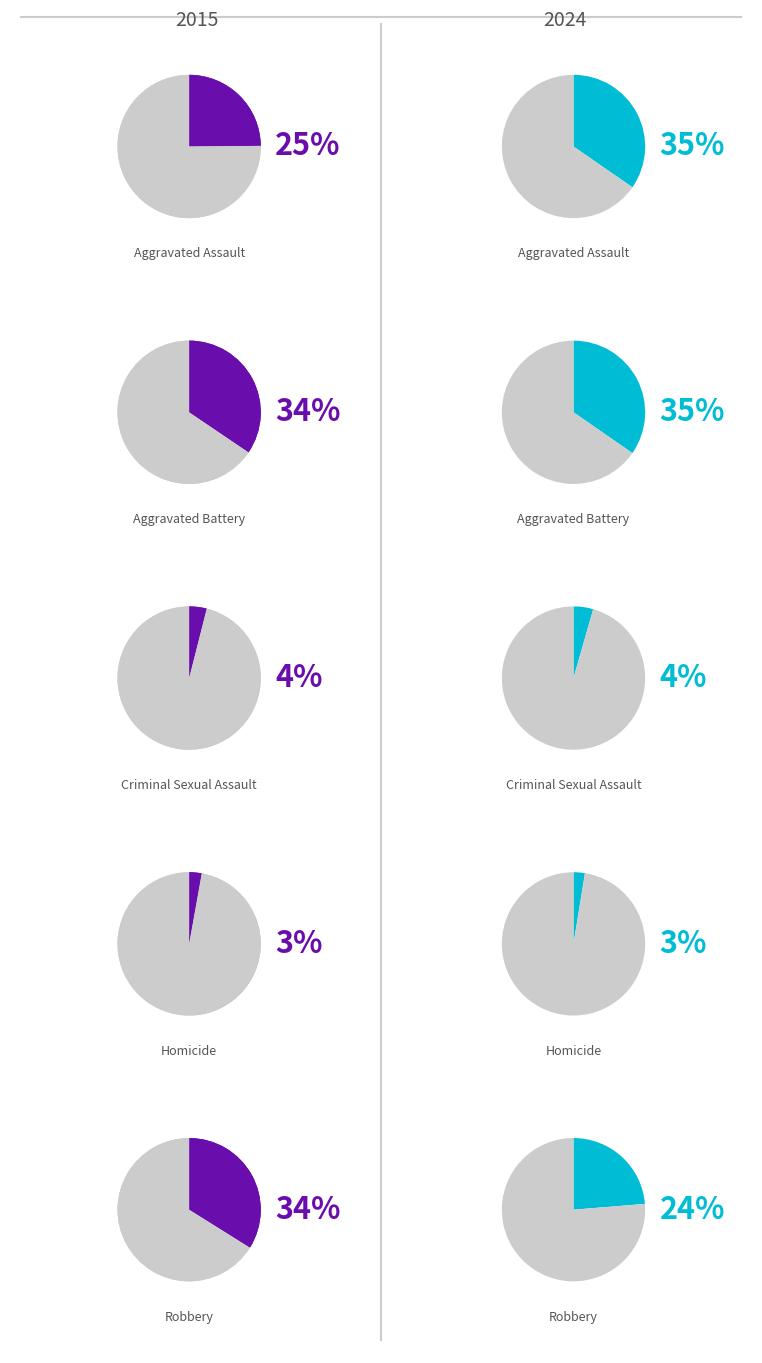

Is there a majority slice in this chart?

No